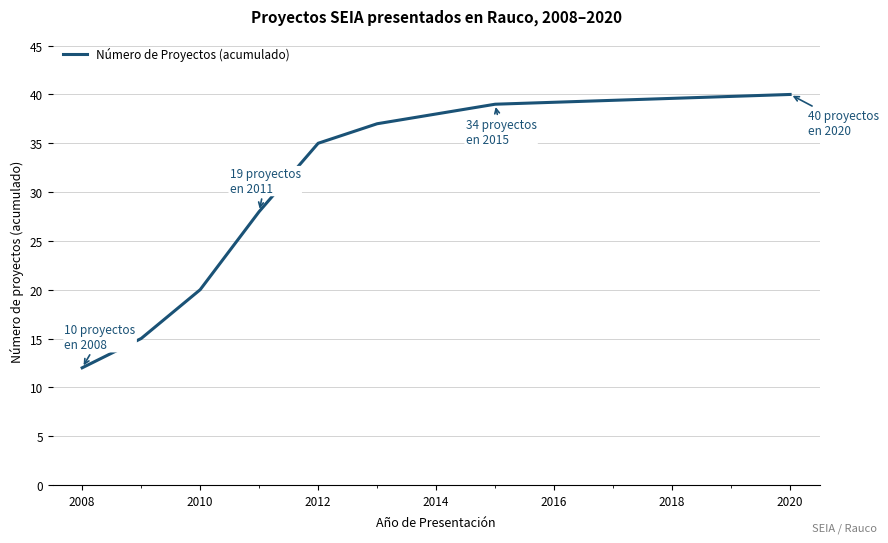

What is the difference between the maximum and minimum values?

28